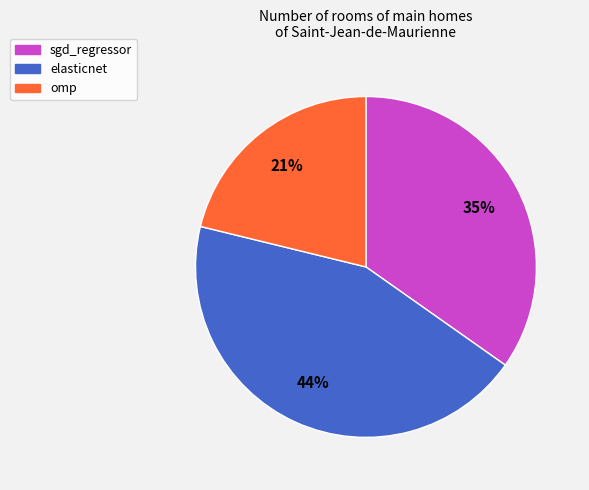

How many slices are in this pie chart?

3